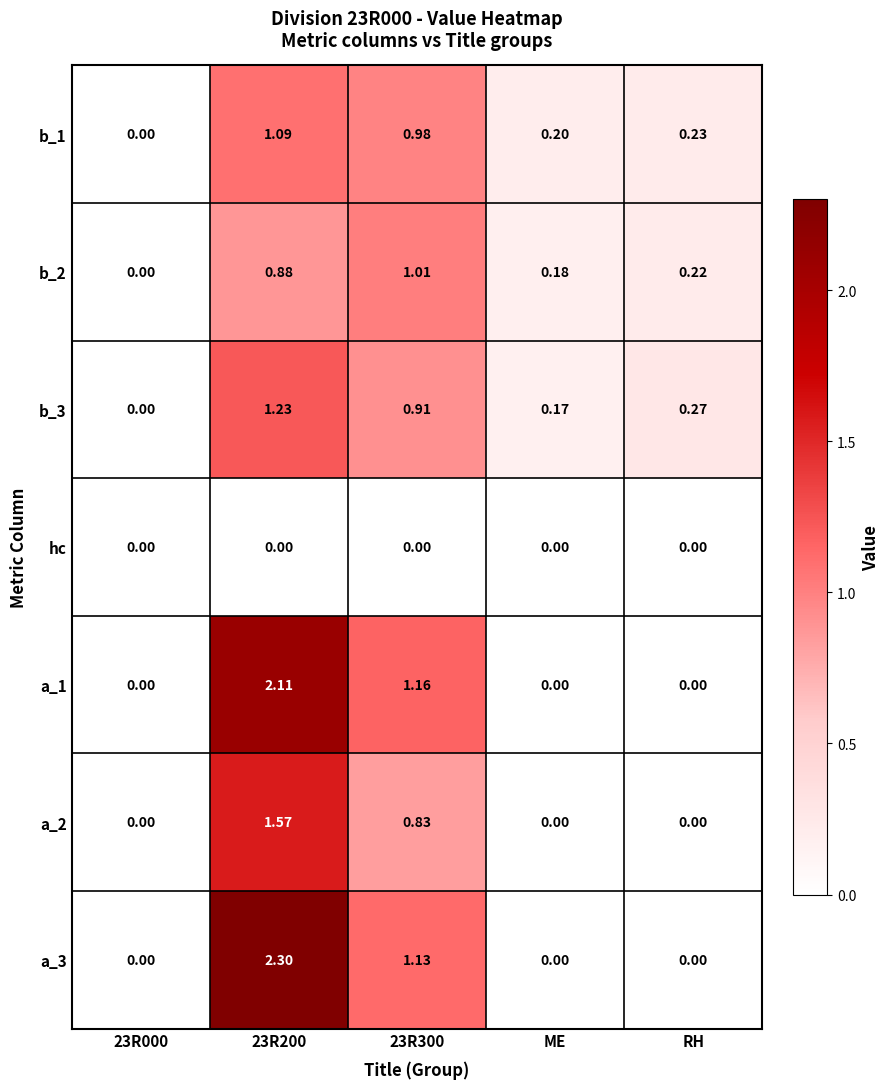

At which category is the sum across all series the highest?

23R200